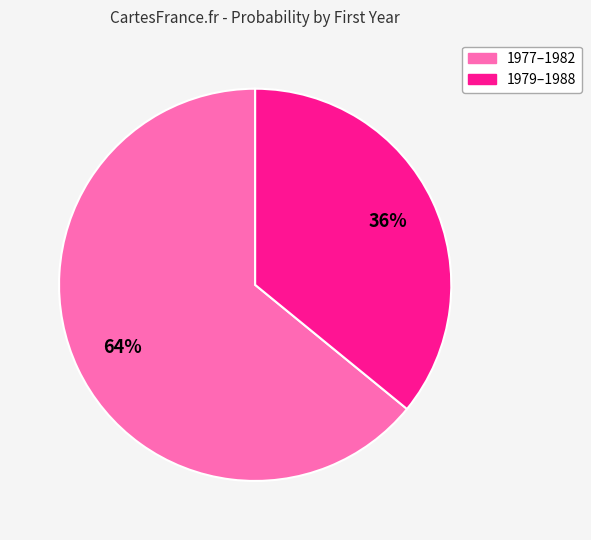

To the nearest percent, what is the average slice percentage?

50%